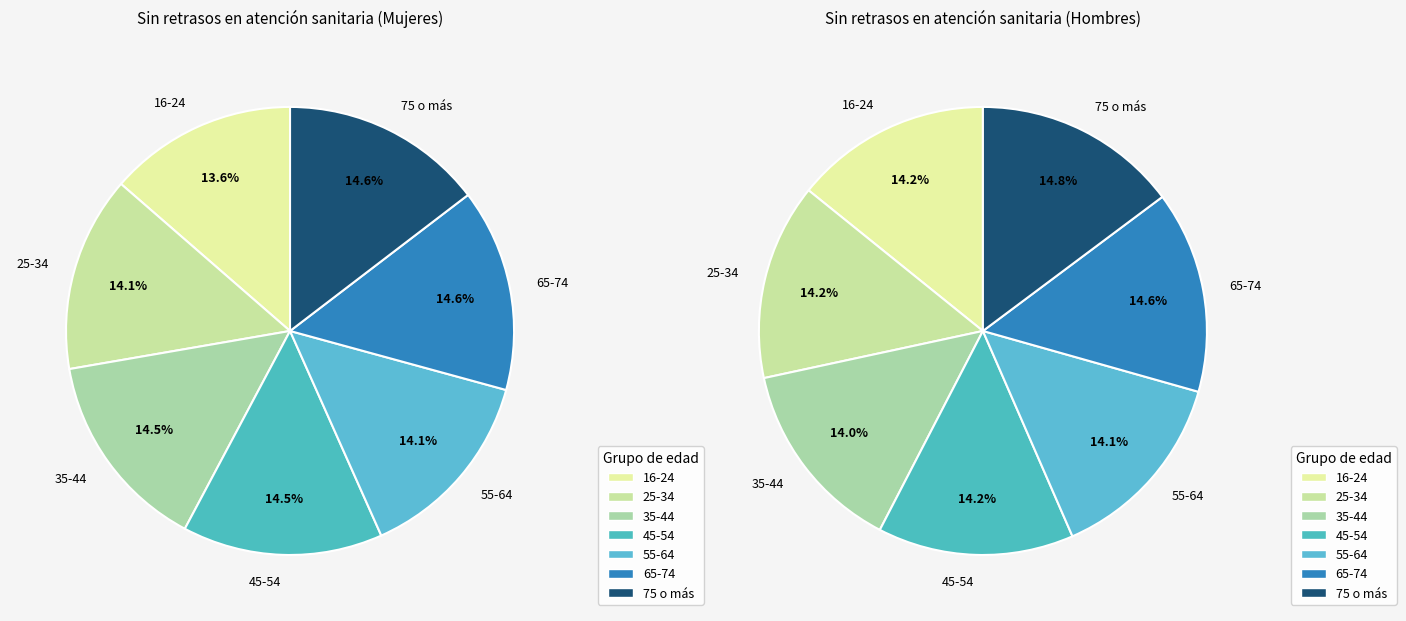

The 65-74 slice represents 22% of the pie. True or false?

False